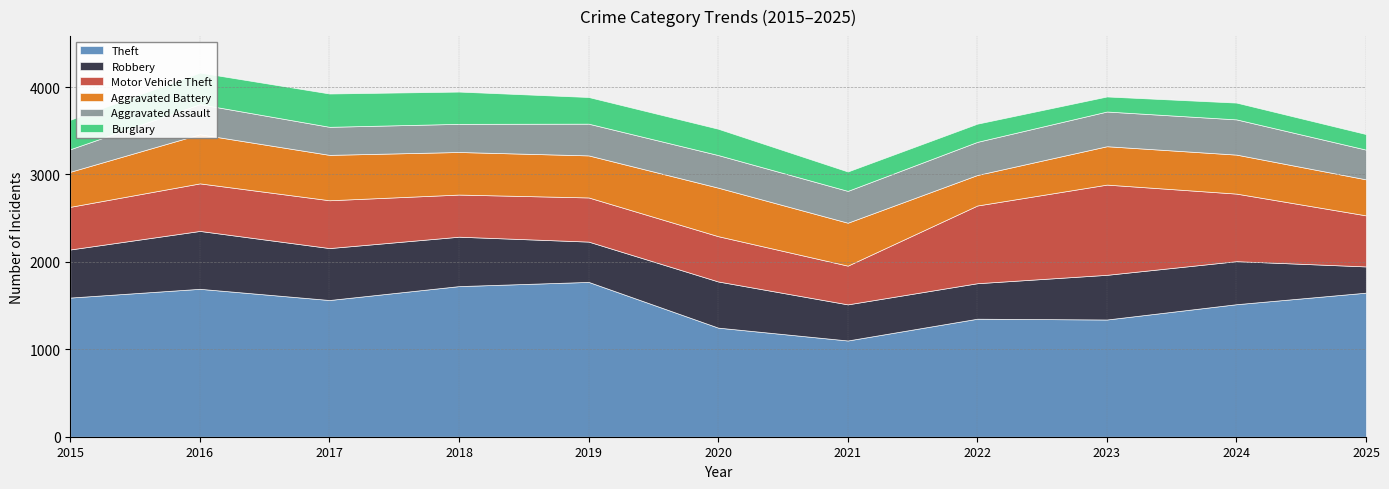

What is the highest value of the Motor Vehicle Theft series?

1032